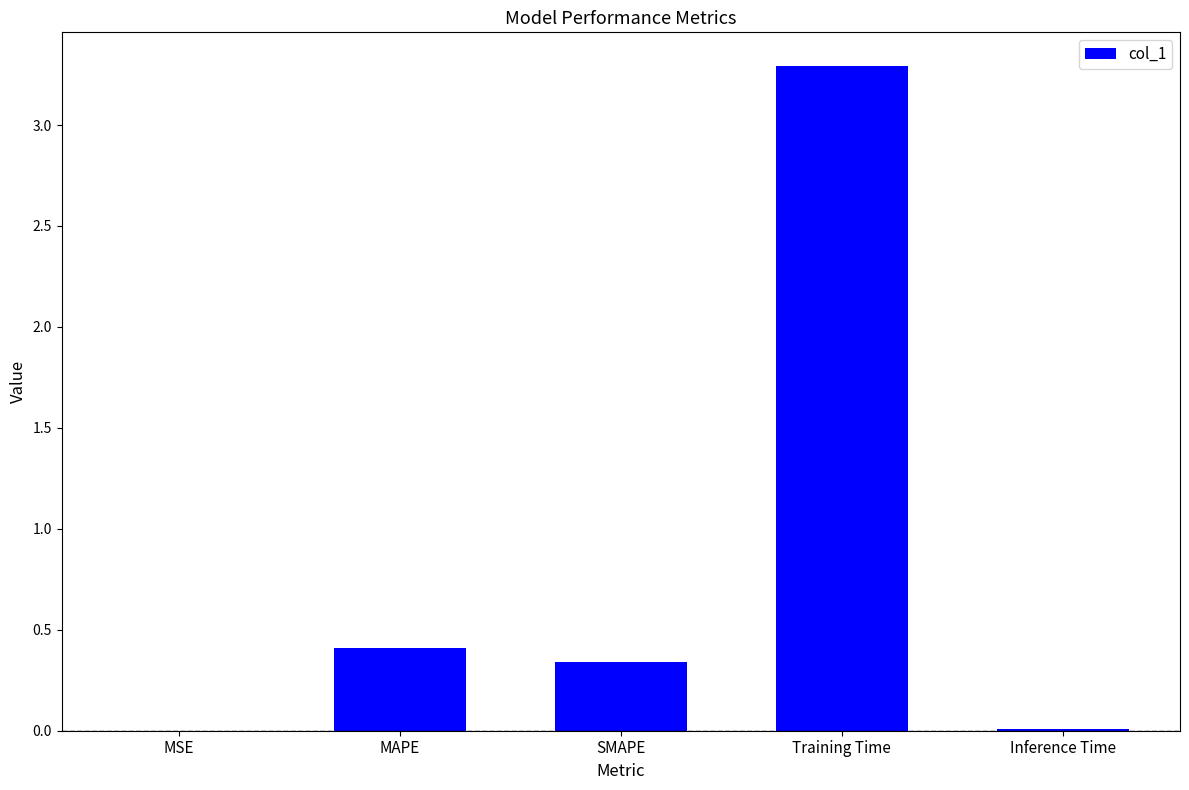

What is the sum of all values?

4.1